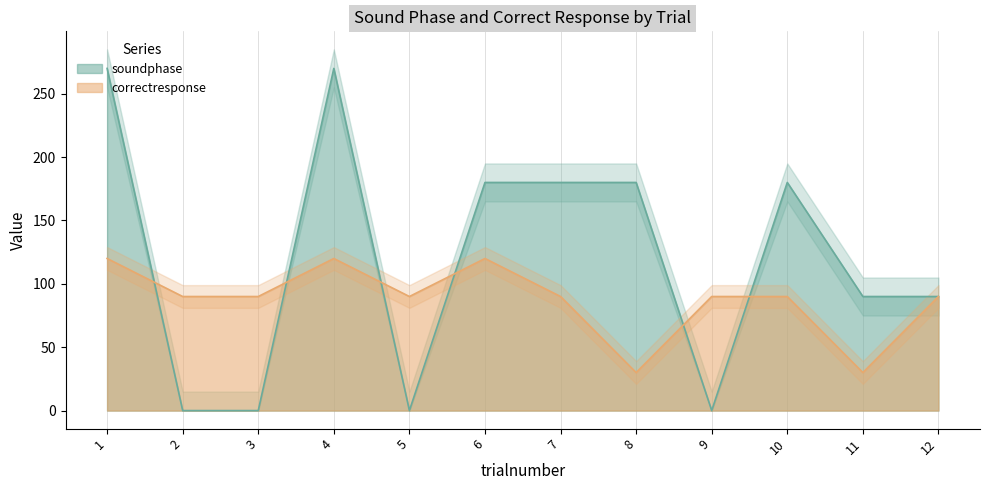

What is the approximate value of correctresponse at 11, to the nearest 10?

30